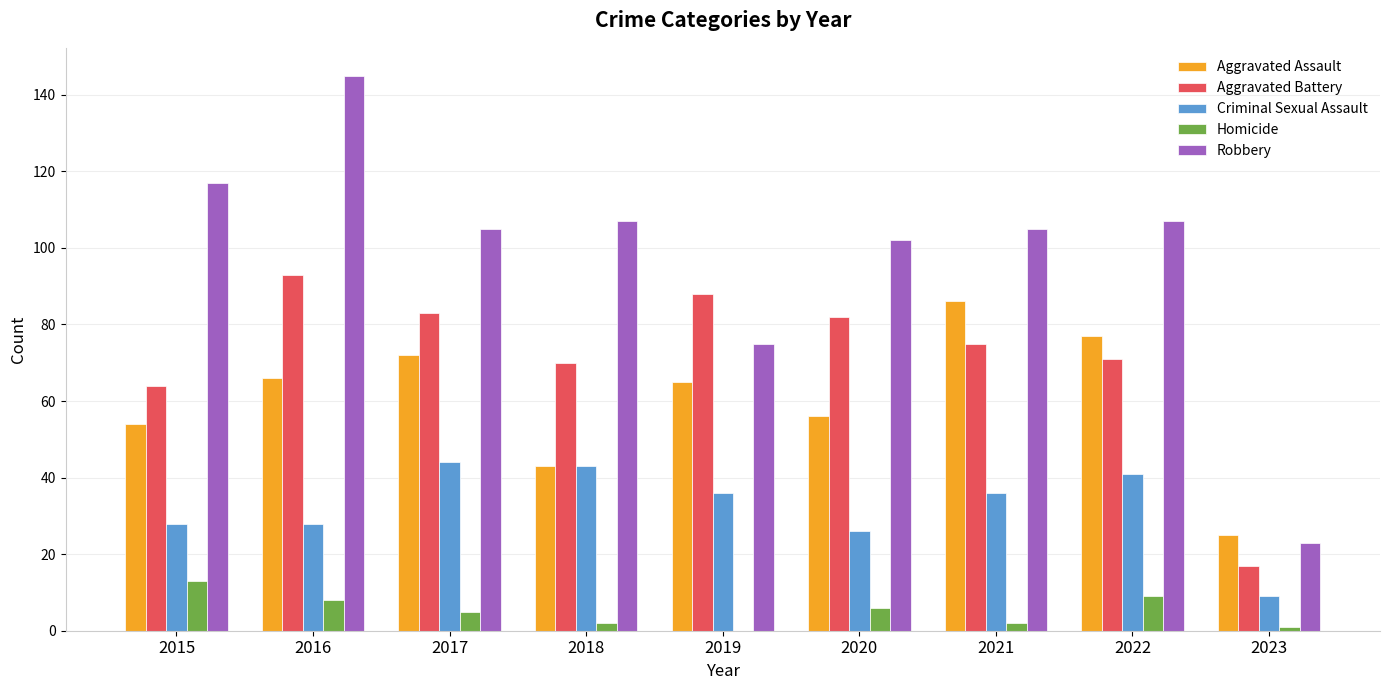

Is it true that Robbery equals 107 at 2022?

True